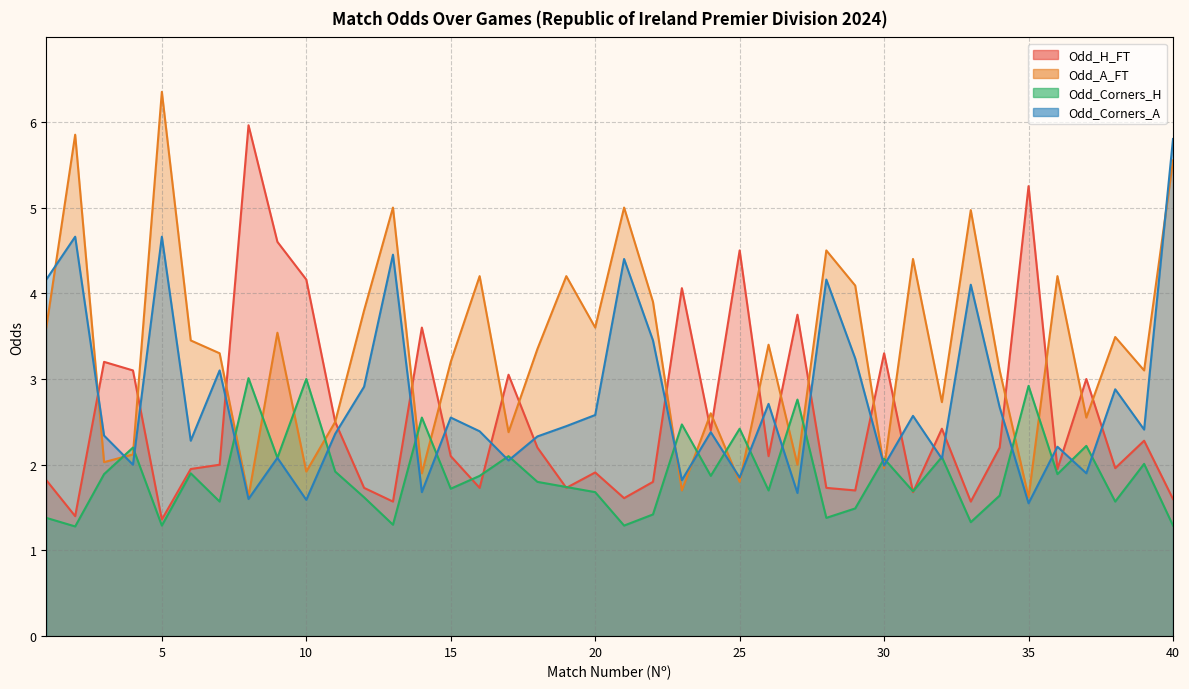

What is the minimum value for Odd_H_FT?

1.4